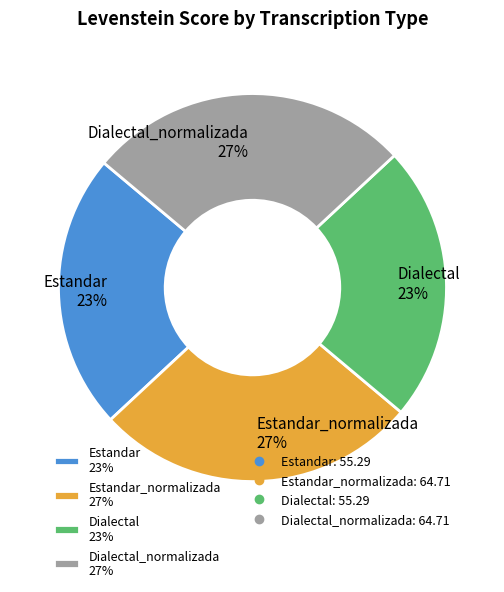

To the nearest percent, what portion does Dialectal_normalizada 27% represent?

27%